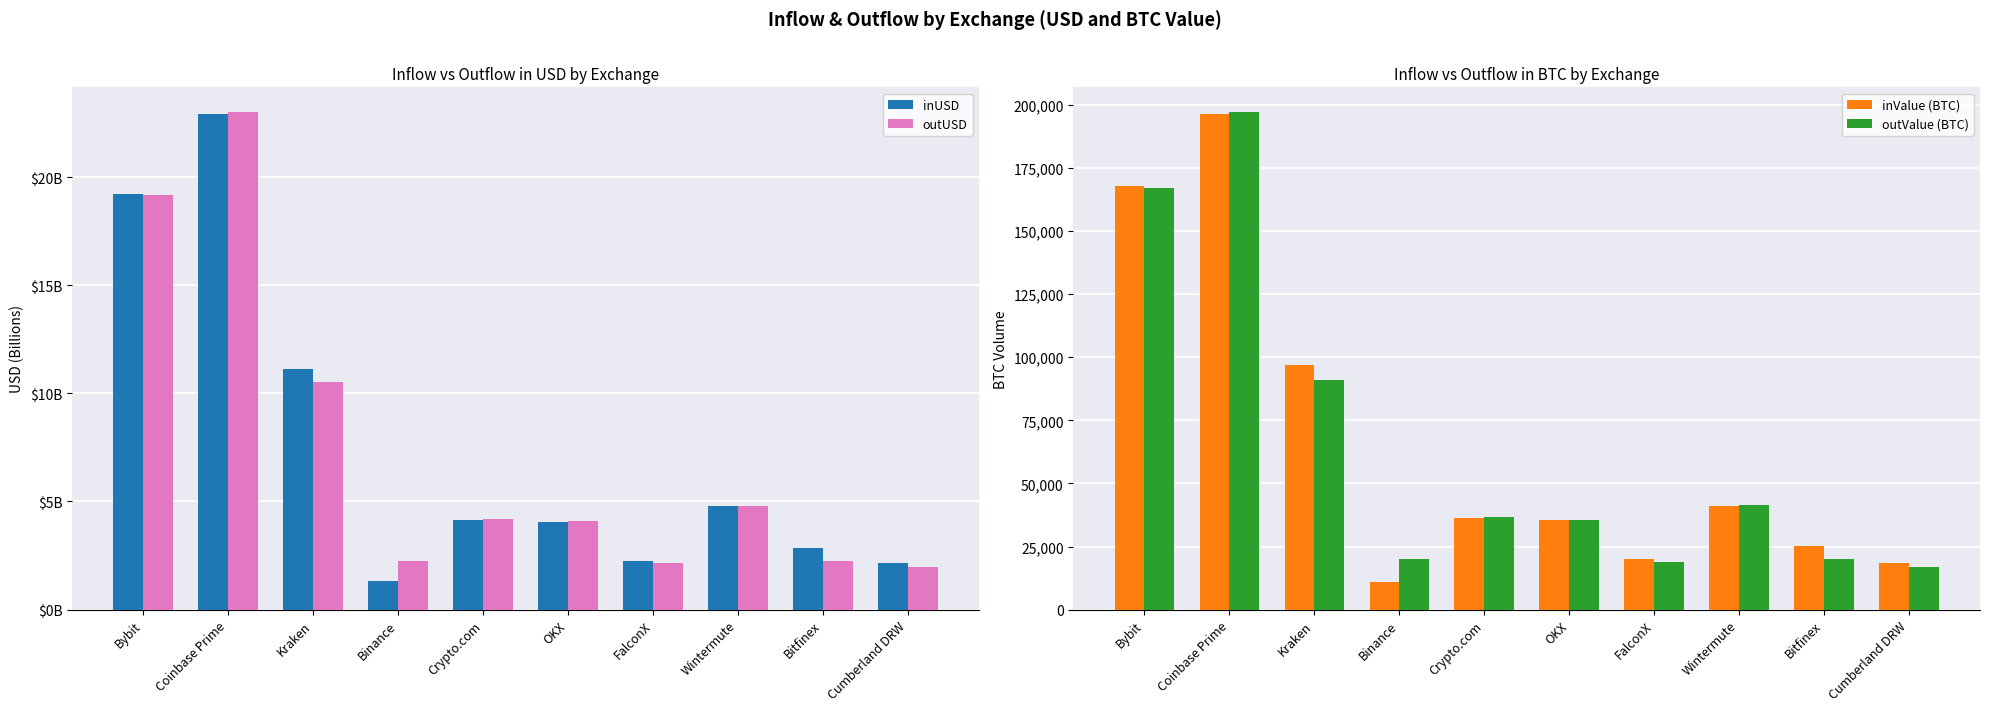

Which series has the largest range (max minus min)?

inValue (BTC)